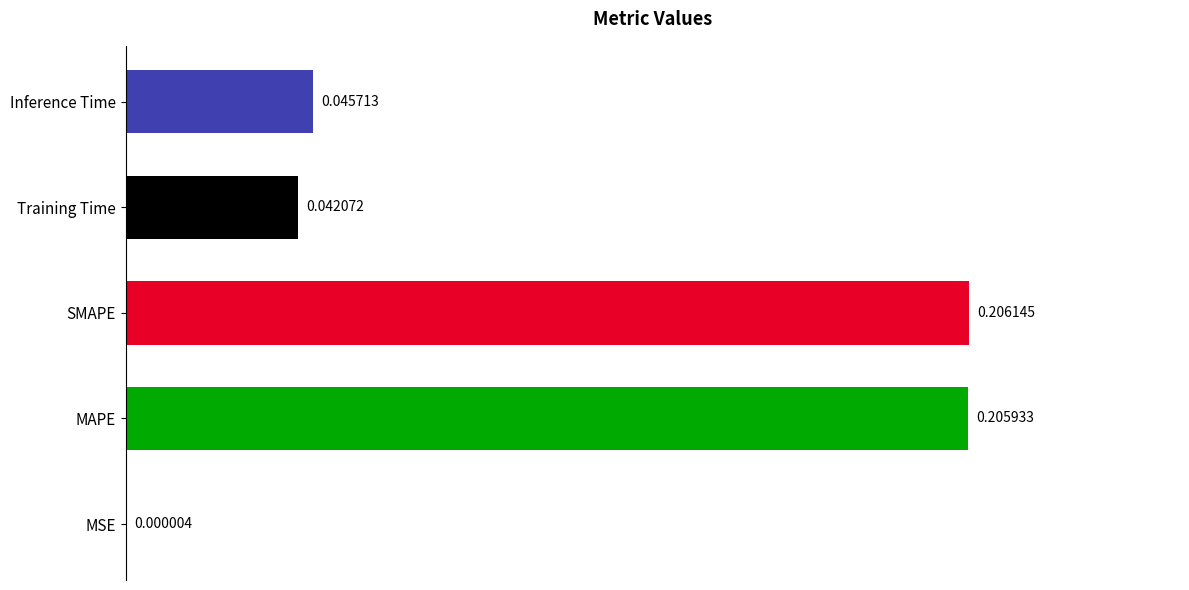

Count the number of data series in this chart.

1